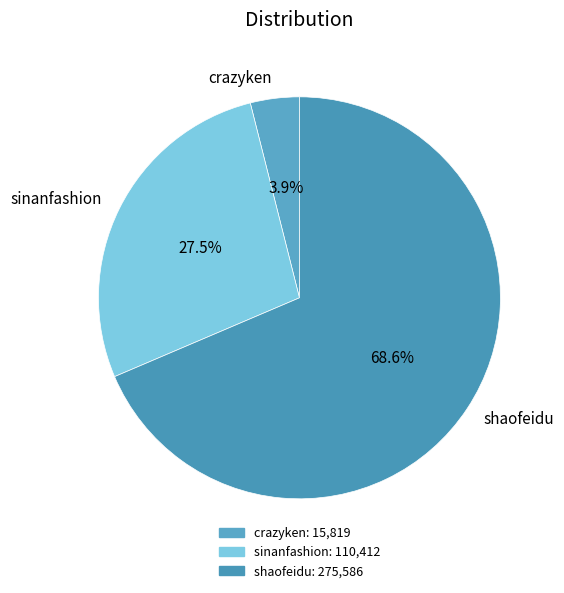

Count the number of slices in the pie.

3